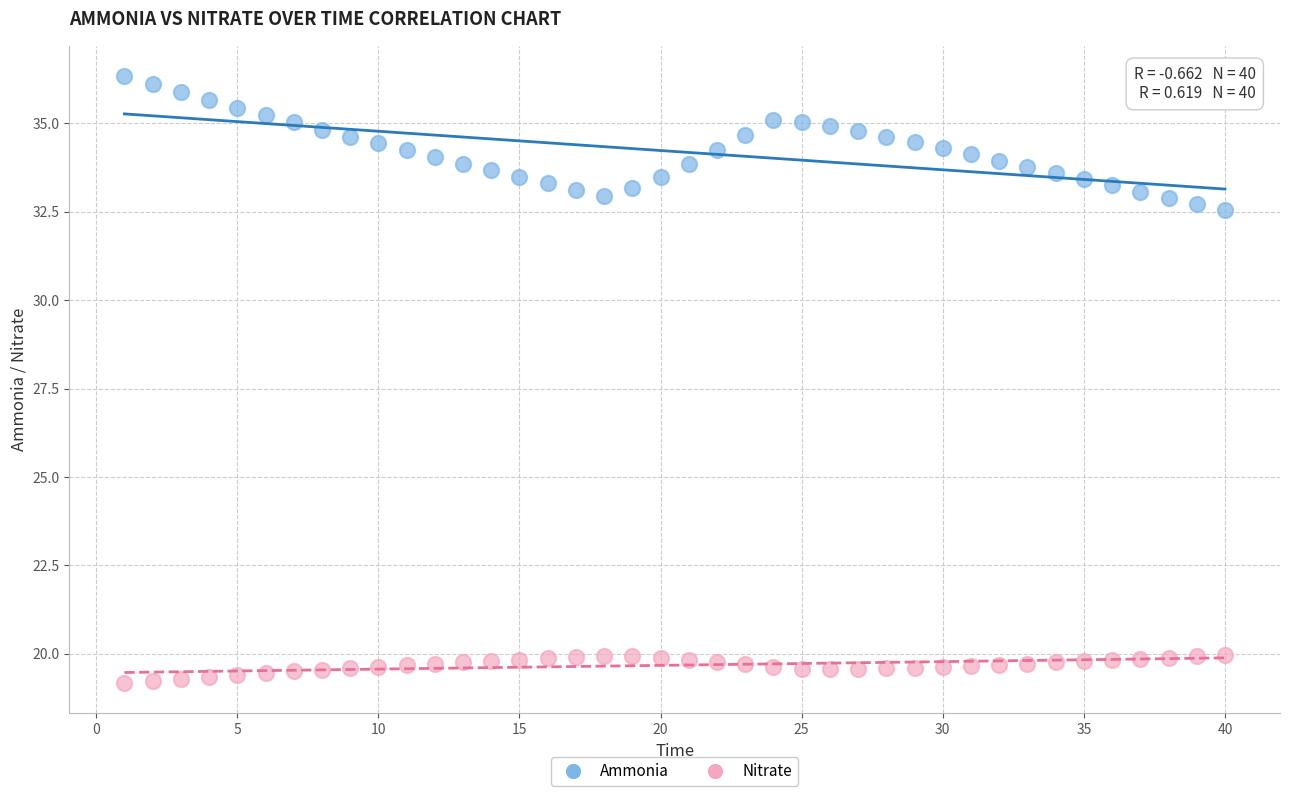

Across all data points, what is the range of X values (max minus min)?

39.0